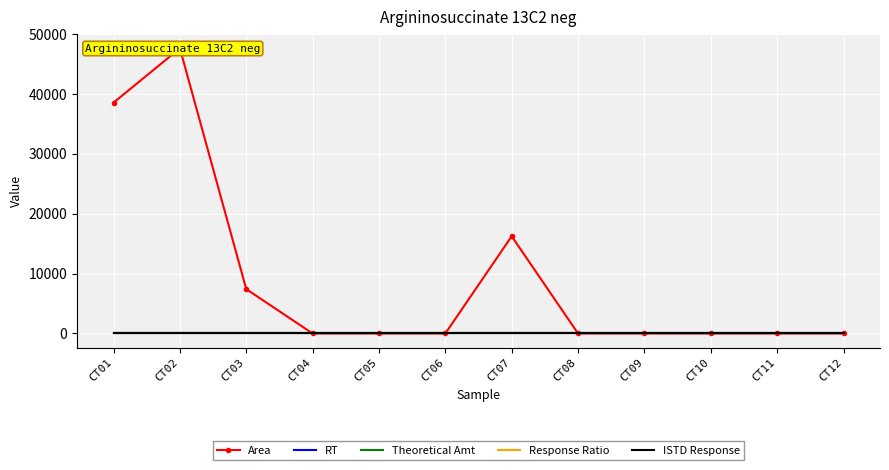

Is it true that RT equals 11.4 at CT02?

True